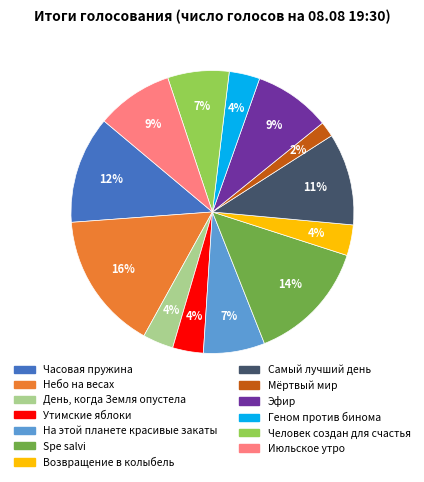

To the nearest percent, what is the average slice percentage?

8%